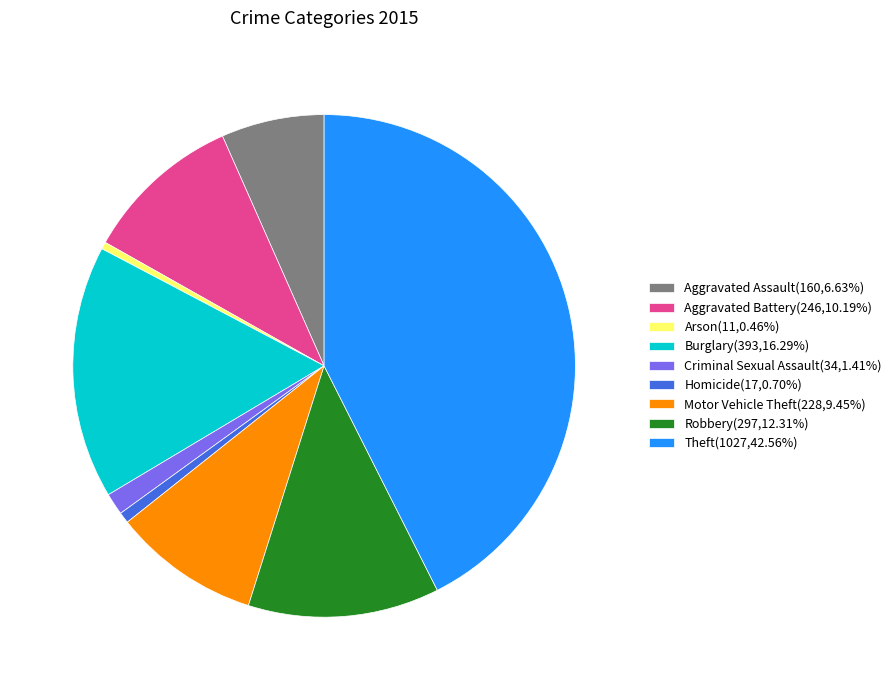

What is the ratio of the value at Theft to the value at Robbery?

3.5